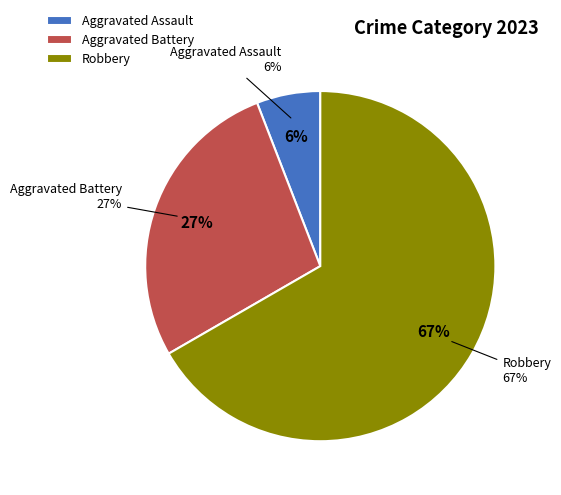

To the nearest percent, what percentage of the pie is Robbery?

67%